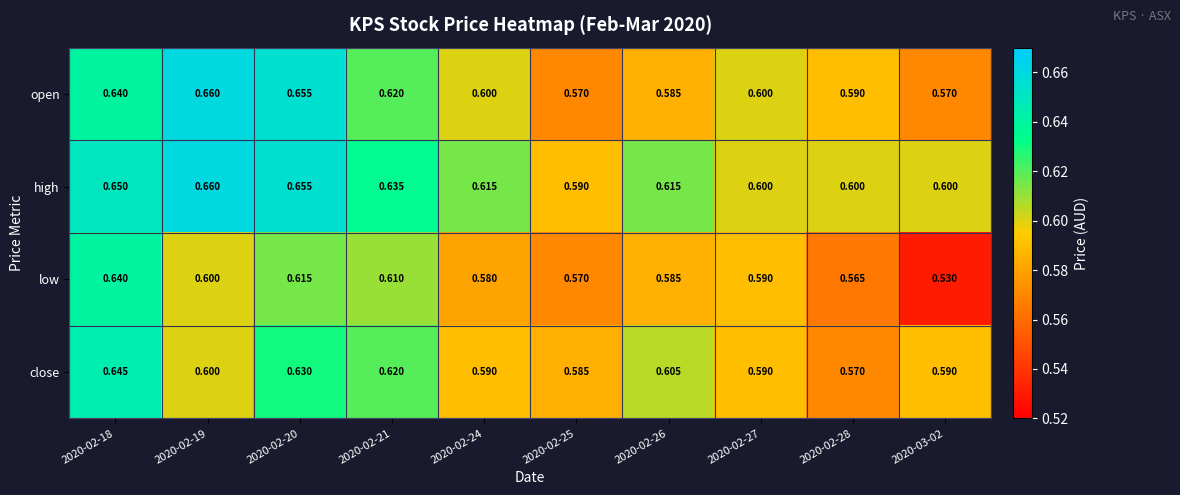

Is the value of open at 2020-02-26 greater than the value of close at 2020-02-24?

No